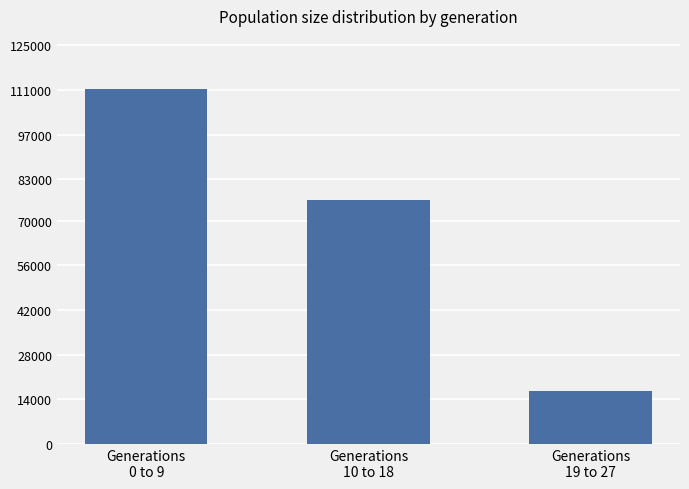

Rank the categories by value from highest to lowest.

Generations
0 to 9, Generations
10 to 18, Generations
19 to 27